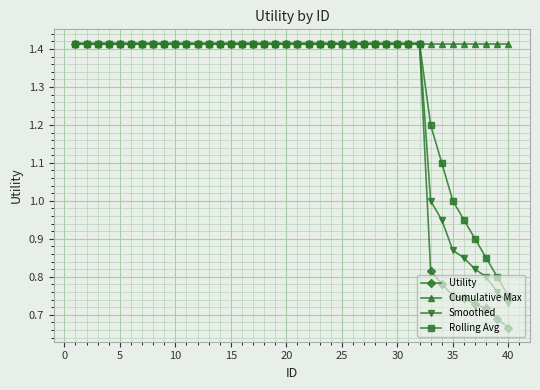

Does the chart have visible grid lines?

Yes